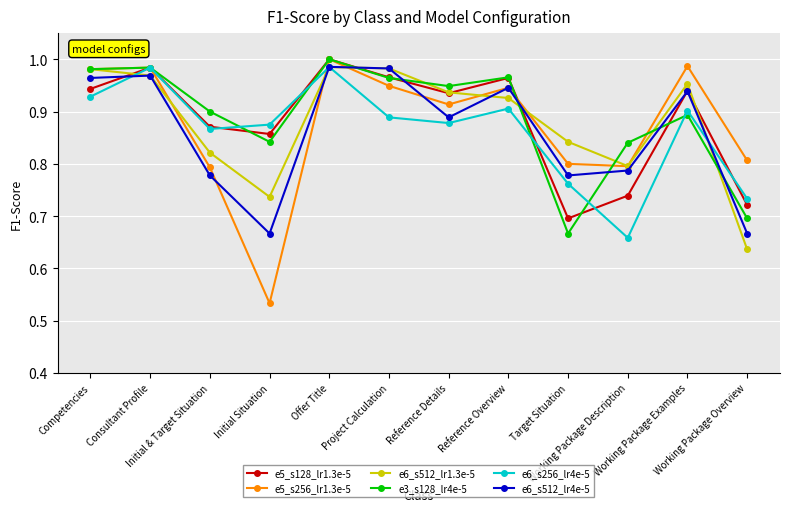

What is the label of the 6th point from the right?

Reference Details